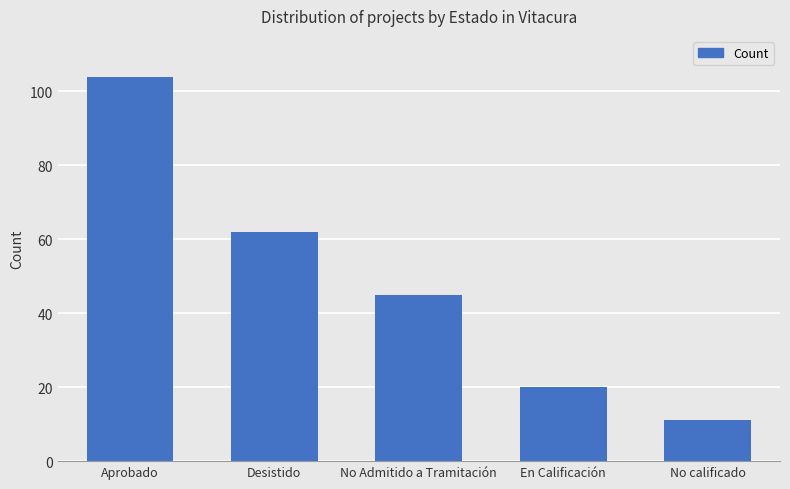

Rank the categories by value from highest to lowest.

Aprobado, Desistido, No Admitido a Tramitación, En Calificación, No calificado